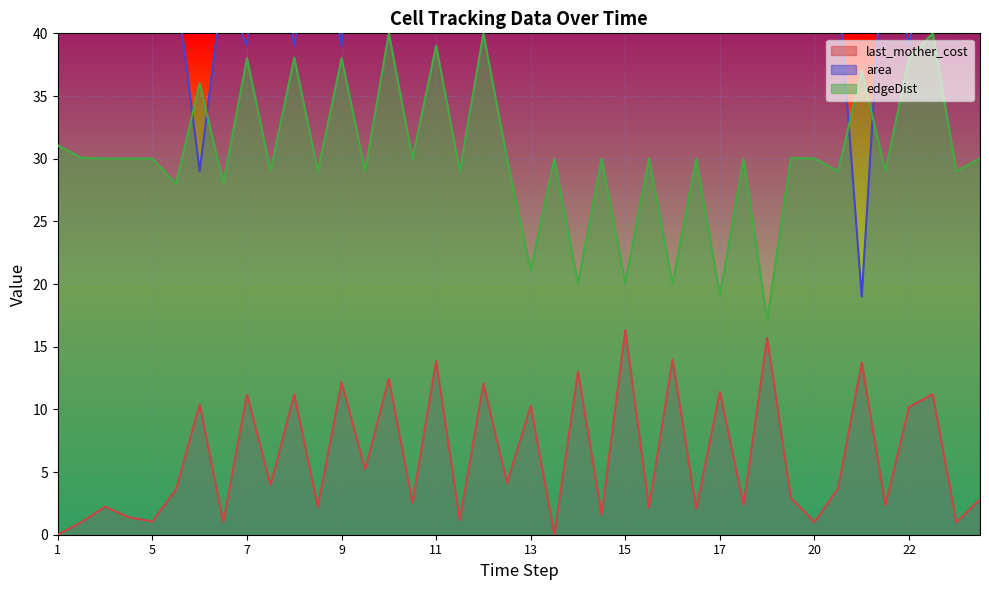

Where is last_mother_cost nearest to the value 8?

22